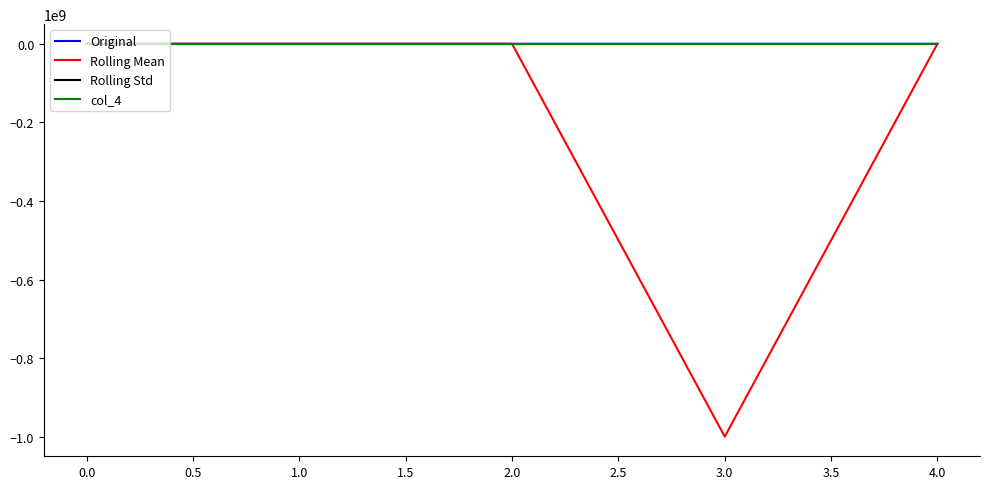

Between 3.0 and 4.0, which series saw the biggest shift?

Rolling Mean